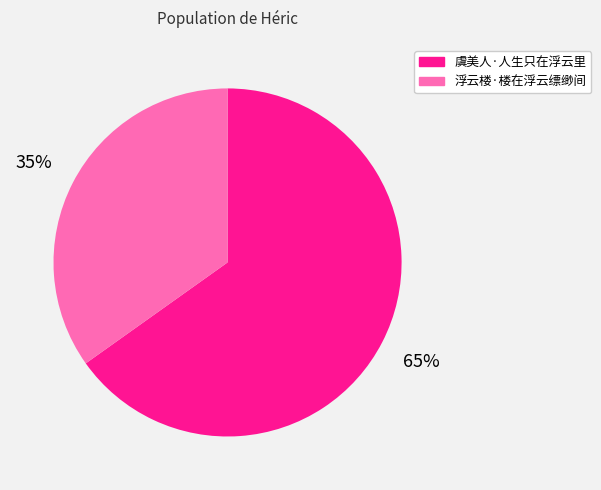

Which has a higher value, 虞美人·人生只在浮云里 or 浮云楼·楼在浮云缥缈间?

虞美人·人生只在浮云里